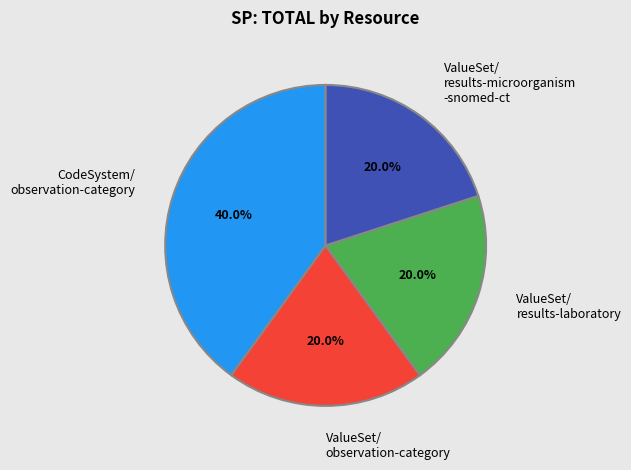

Is it true that ValueSet/referencerange-meaning is 1% of the pie?

False